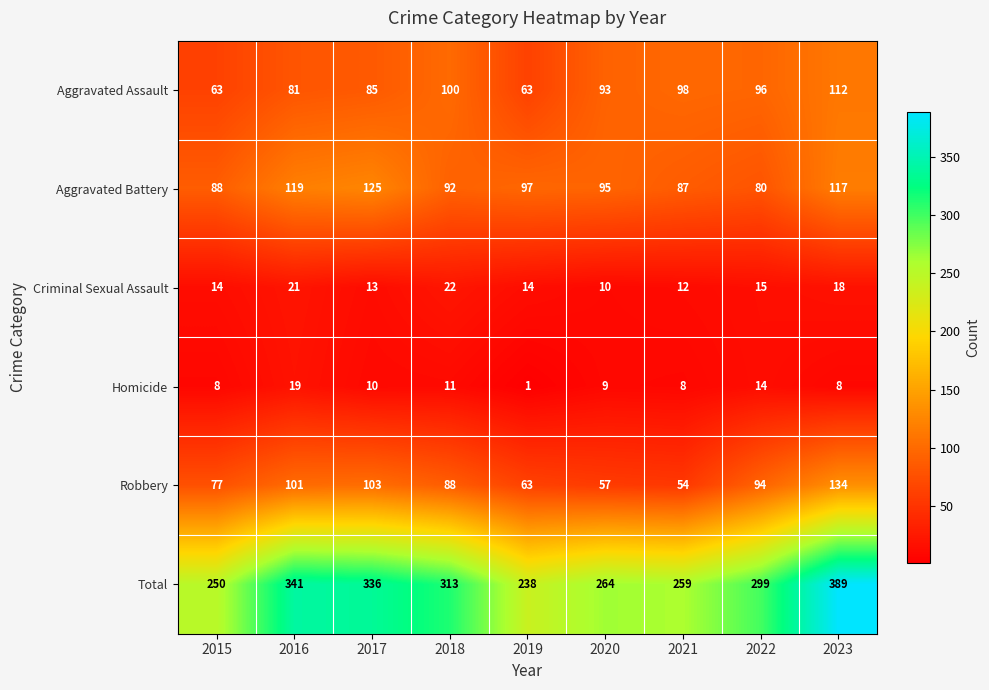

Which series has the largest range (max minus min)?

Total